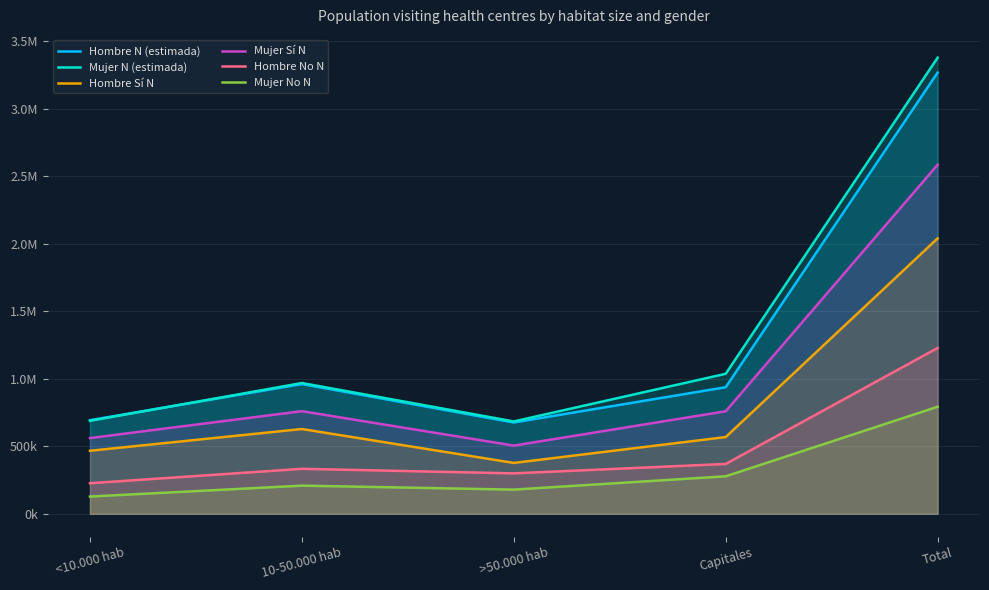

What is the label of the 5th point from the right?

<10.000 hab